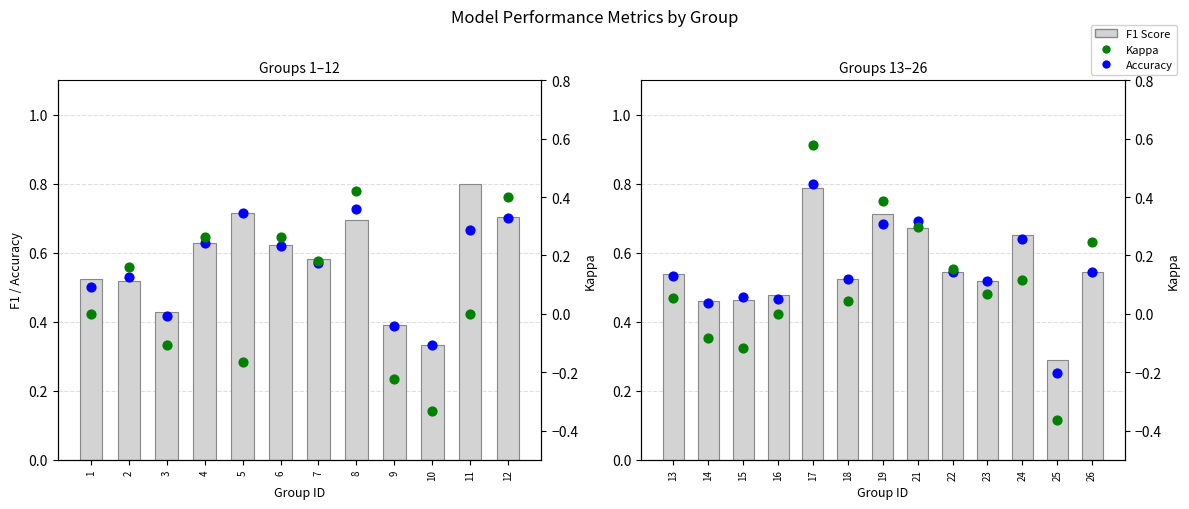

Which series reaches the minimum Y coordinate?

Kappa